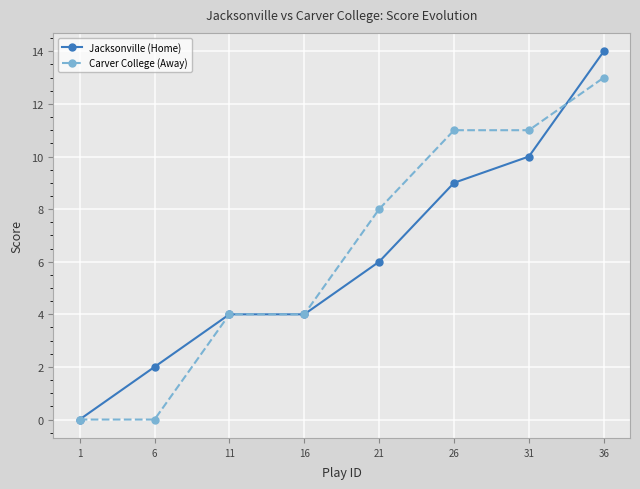

Count the number of categories in the chart.

8